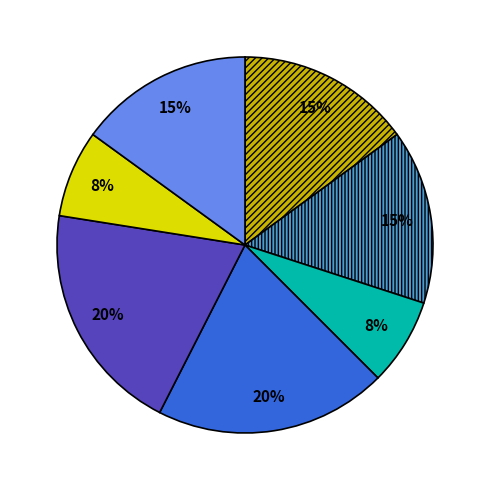

To the nearest percent, what is the average slice percentage?

14%